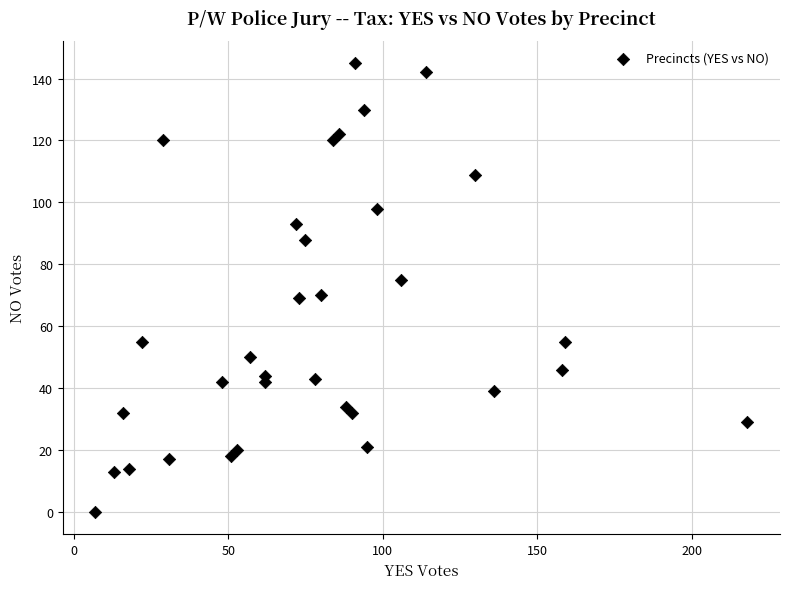

What is the range of X values (max minus min)?

211